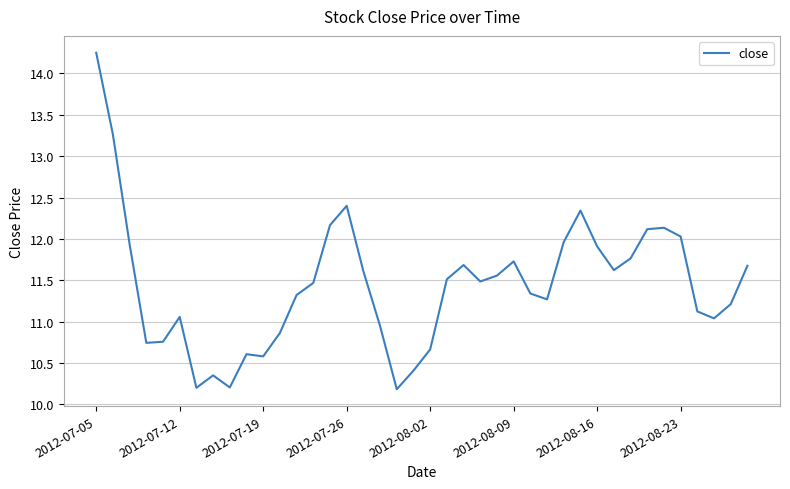

What is the smallest value displayed?

10.2